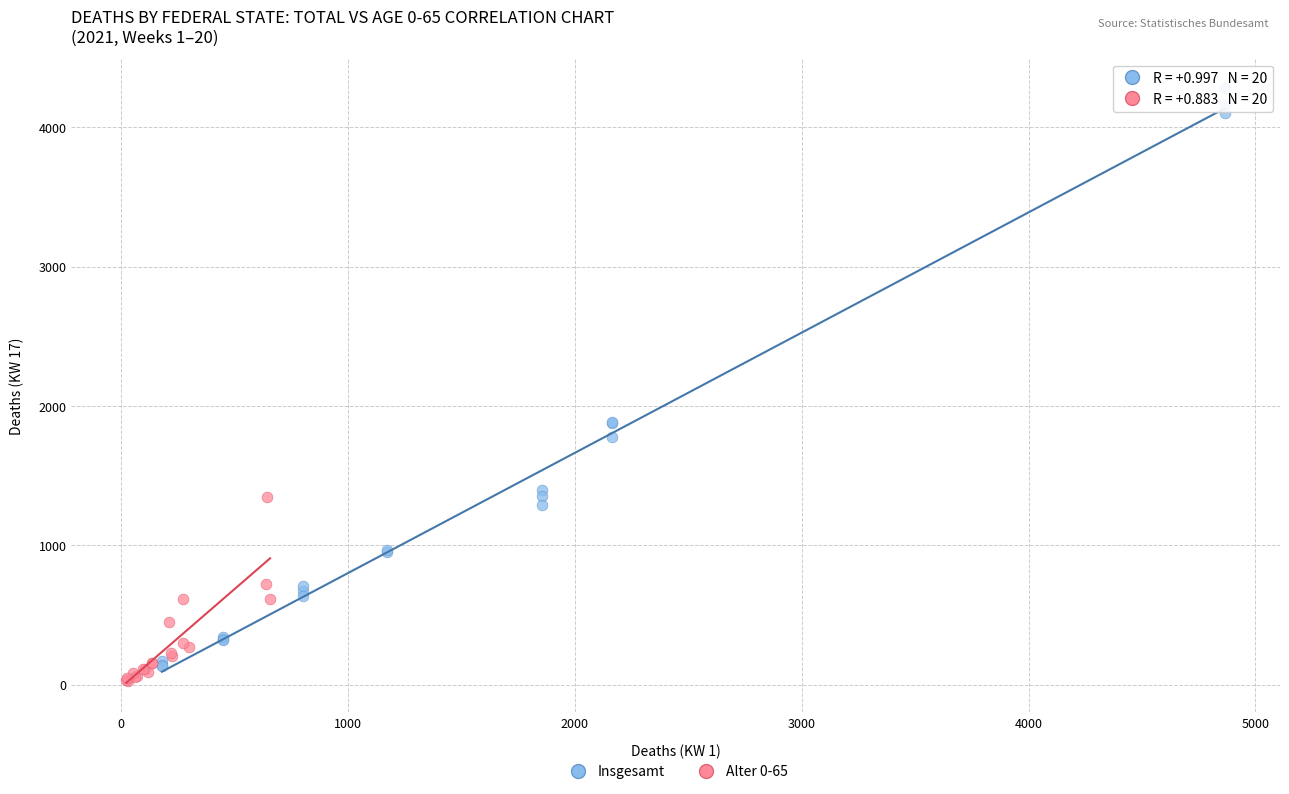

Which series contains the highest Y value?

Insgesamt